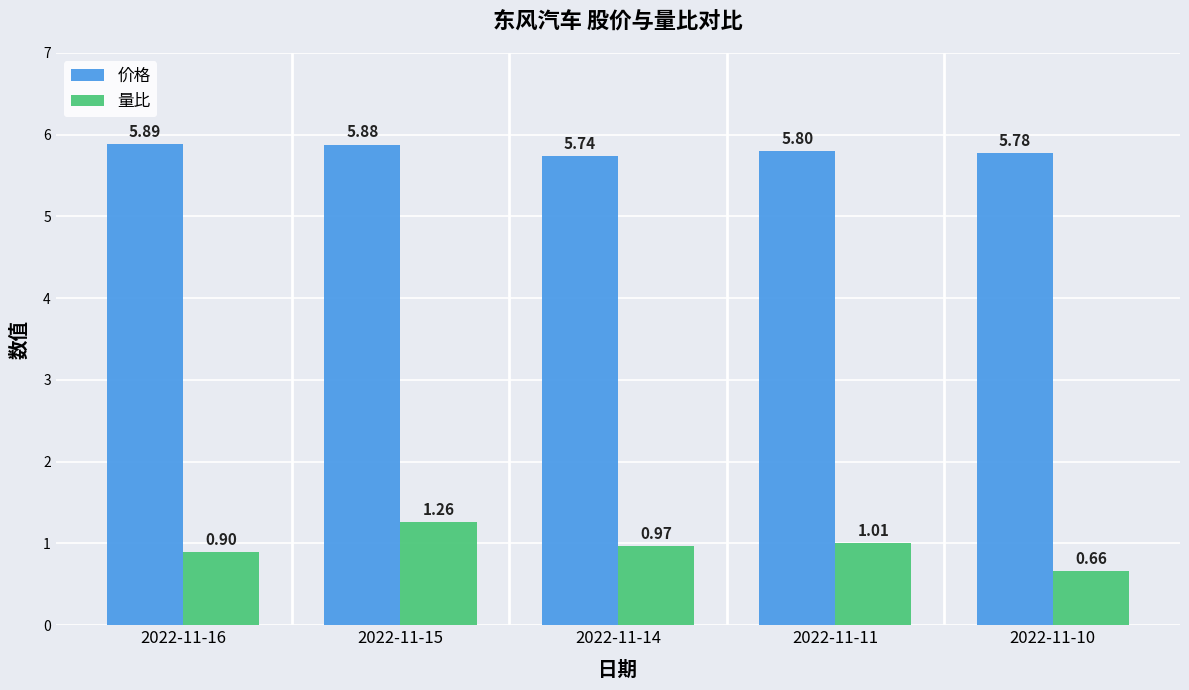

List the labels in order of 价格 value, largest first.

2022-11-16, 2022-11-15, 2022-11-11, 2022-11-10, 2022-11-14